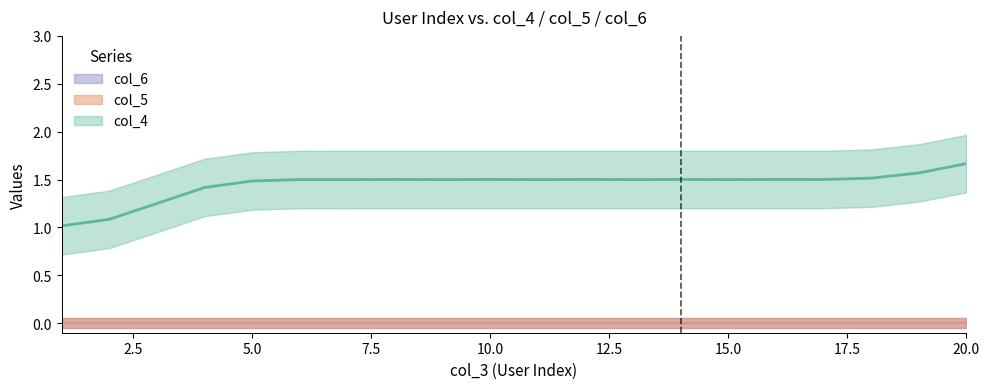

Between 2 and 7, which is larger?

2